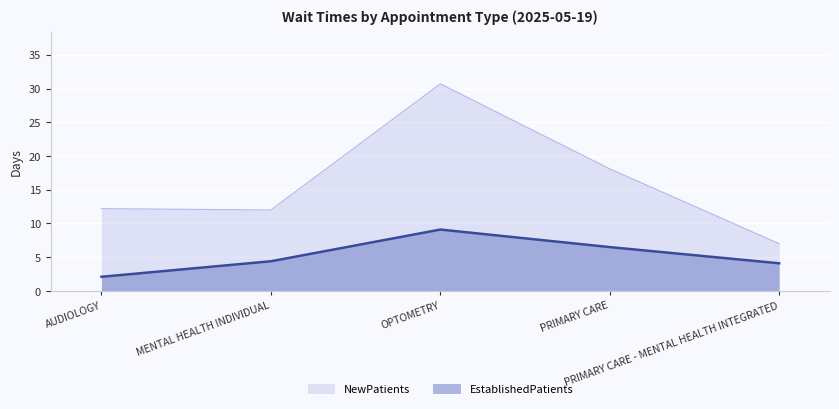

Rank the categories by NewPatients value from lowest to highest.

PRIMARY CARE - MENTAL HEALTH INTEGRATED, MENTAL HEALTH INDIVIDUAL, AUDIOLOGY, PRIMARY CARE, OPTOMETRY